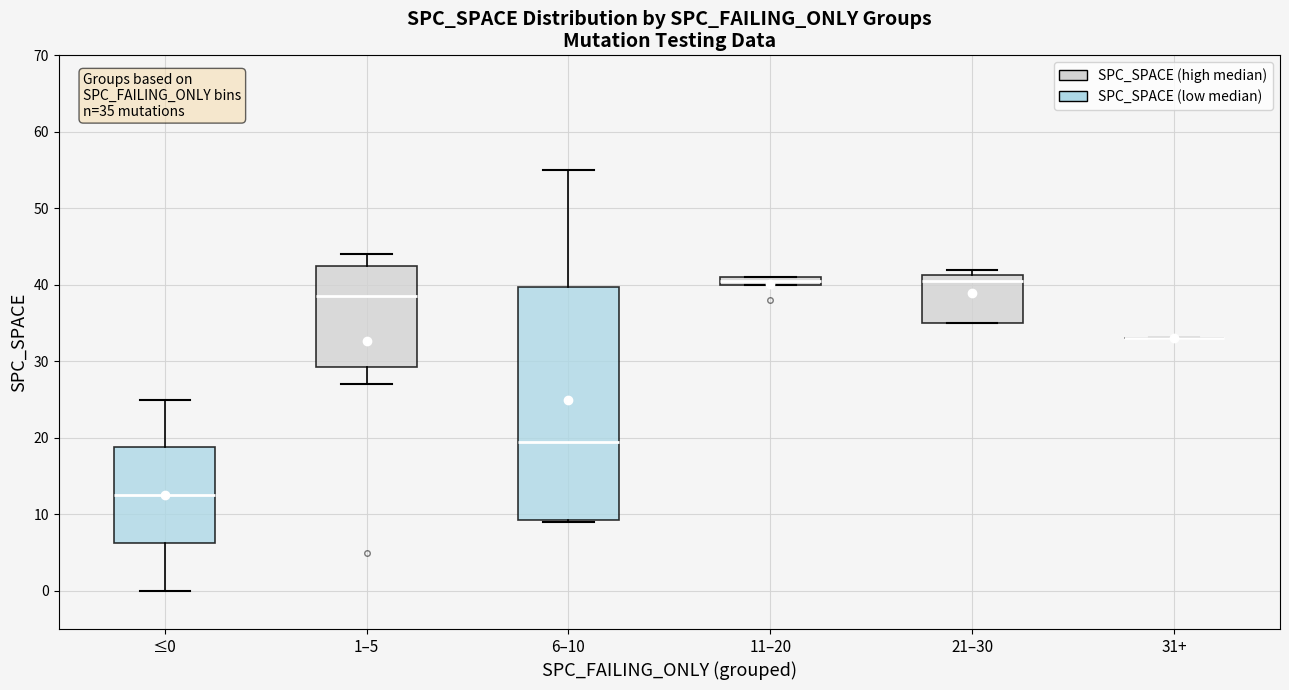

Comparing the boxes themselves (not the whiskers), which one is the tallest?

6–10